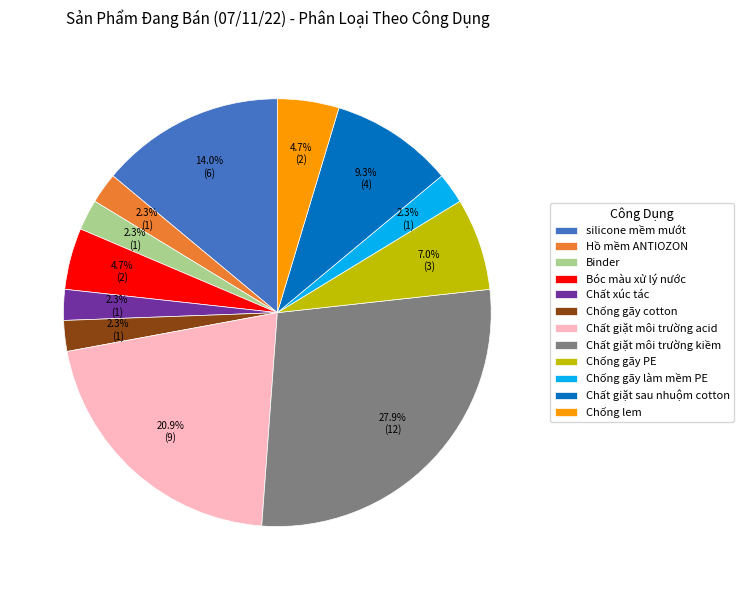

Which slice is the largest?

Chất giặt môi trường kiềm